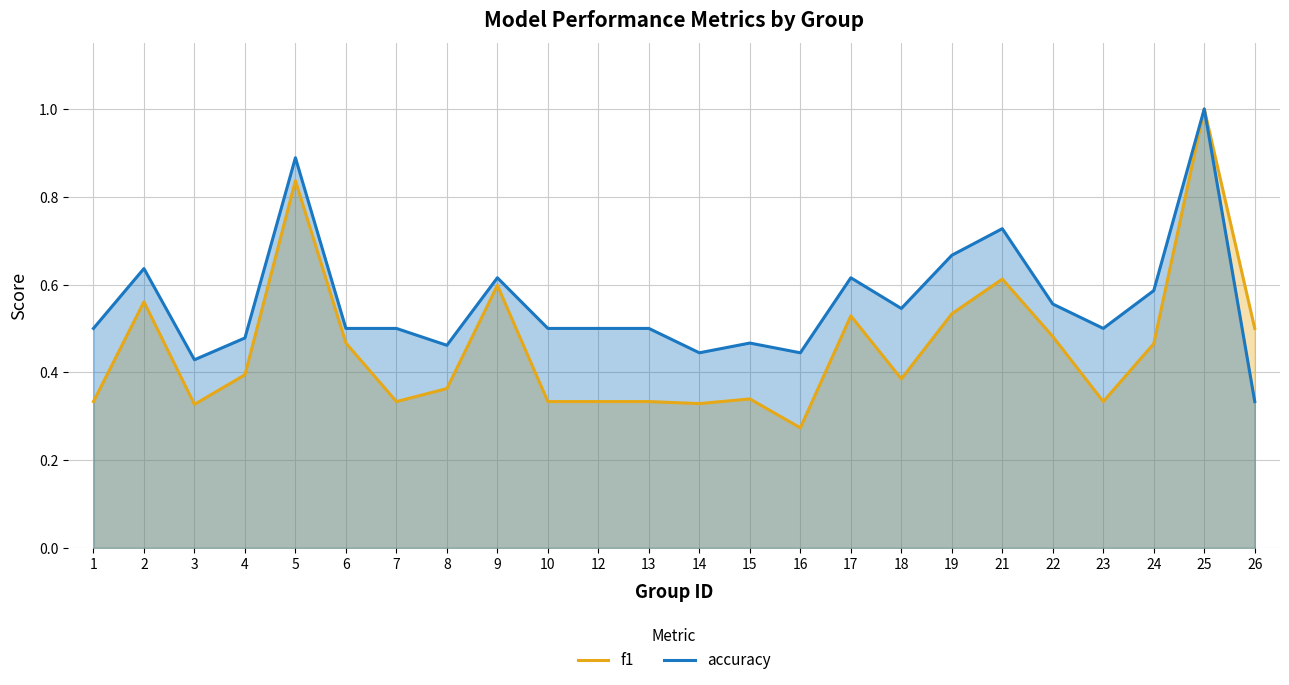

Reading left to right, transcribe all the data shown in this chart.

f1: 0.3	0.6	0.3	0.4	0.8	0.5	0.3	0.4	0.6	0.3	0.3	0.3	0.3	0.3	0.3	0.5	0.4	0.5	0.6	0.5	0.3	0.5	1.0	0.5
accuracy: 0.5	0.6	0.4	0.5	0.9	0.5	0.5	0.5	0.6	0.5	0.5	0.5	0.4	0.5	0.4	0.6	0.5	0.7	0.7	0.6	0.5	0.6	1.0	0.3